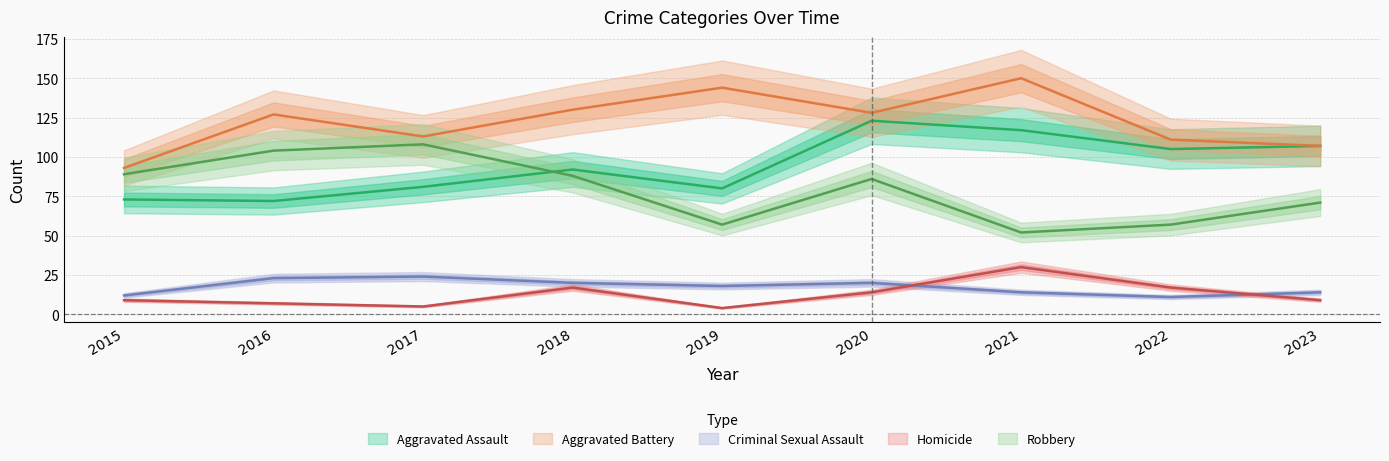

What is the average value of the Robbery series?

79